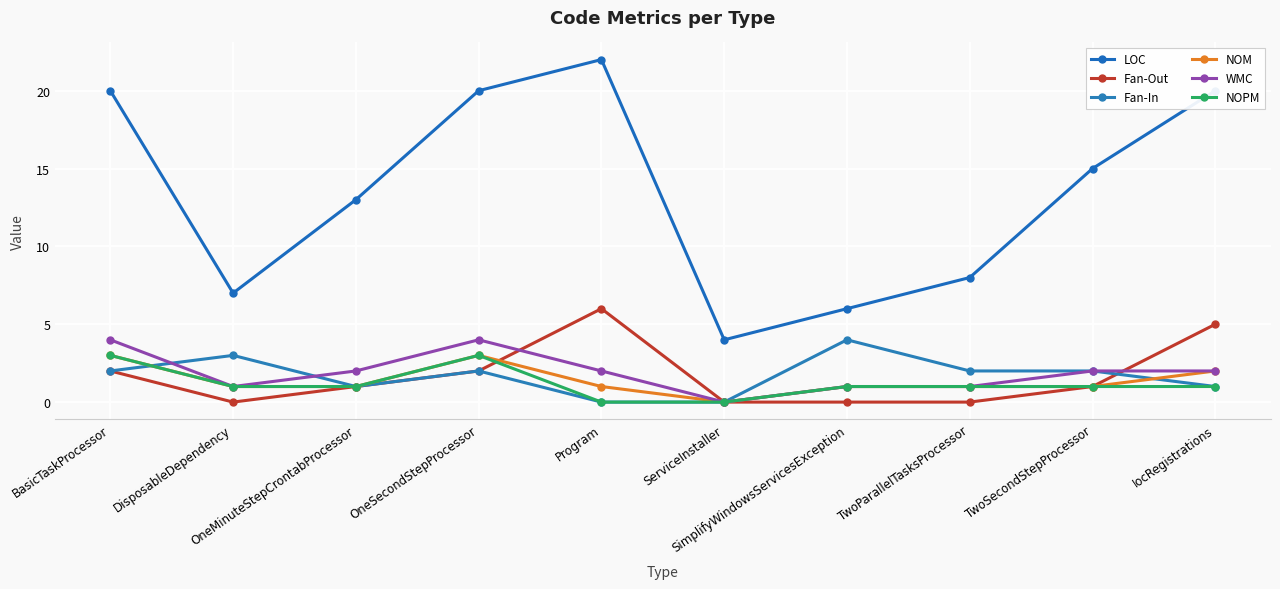

What is the sum of all NOPM values?

12